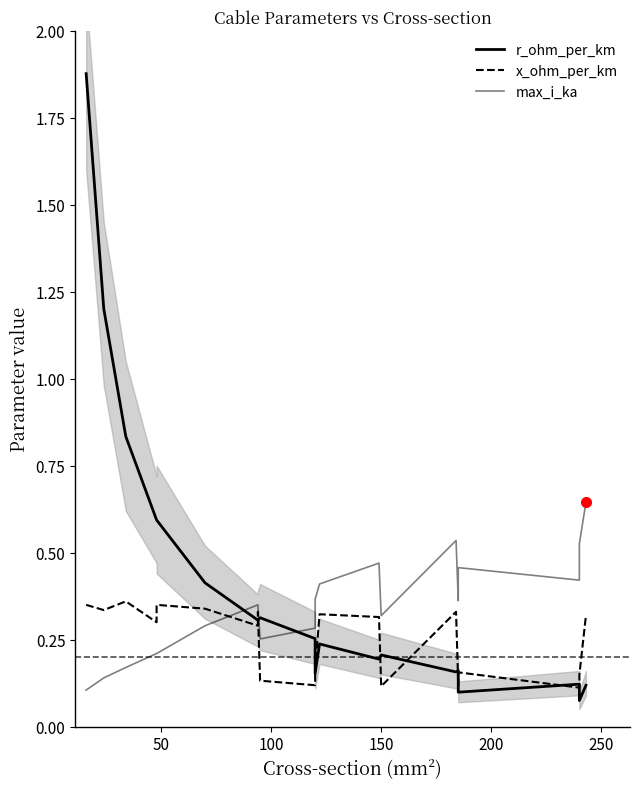

The x_ohm_per_km series shows 0.2 at 50. True or false?

False